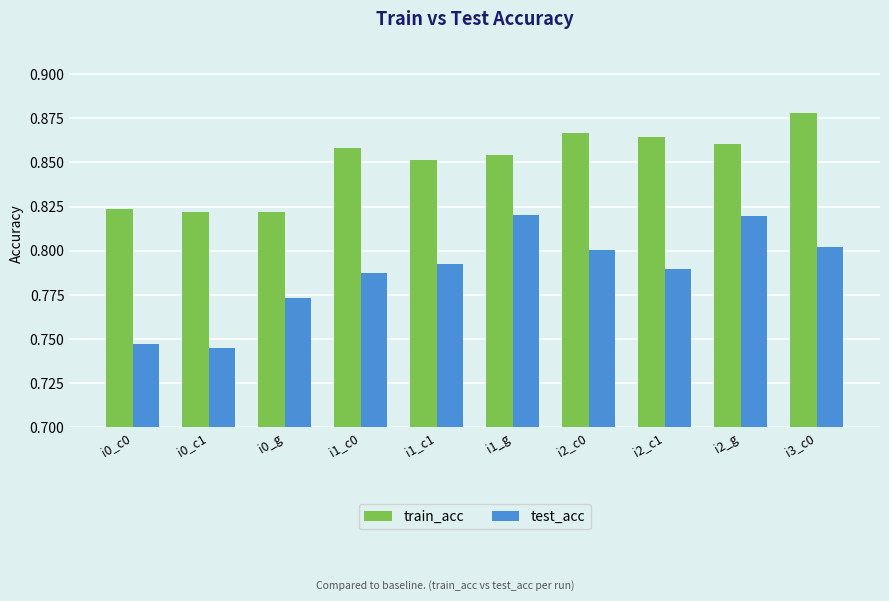

What is the sum of all train_acc values?

8.5